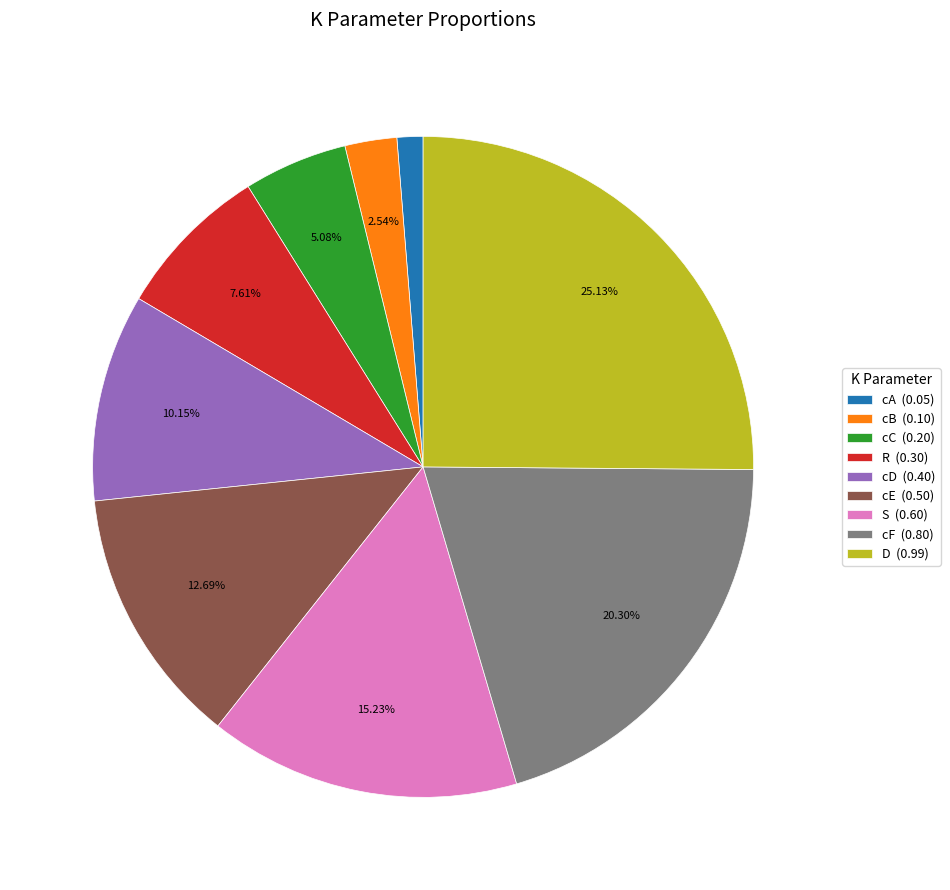

Do cA and cD together represent more than half of the pie?

No